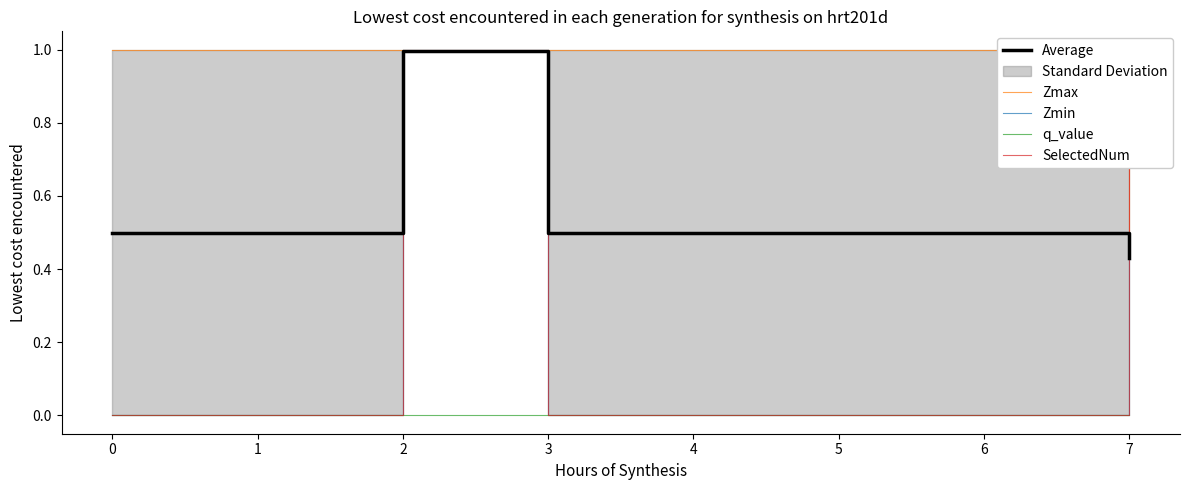

What is the average value of the SelectedNum series?

0.2